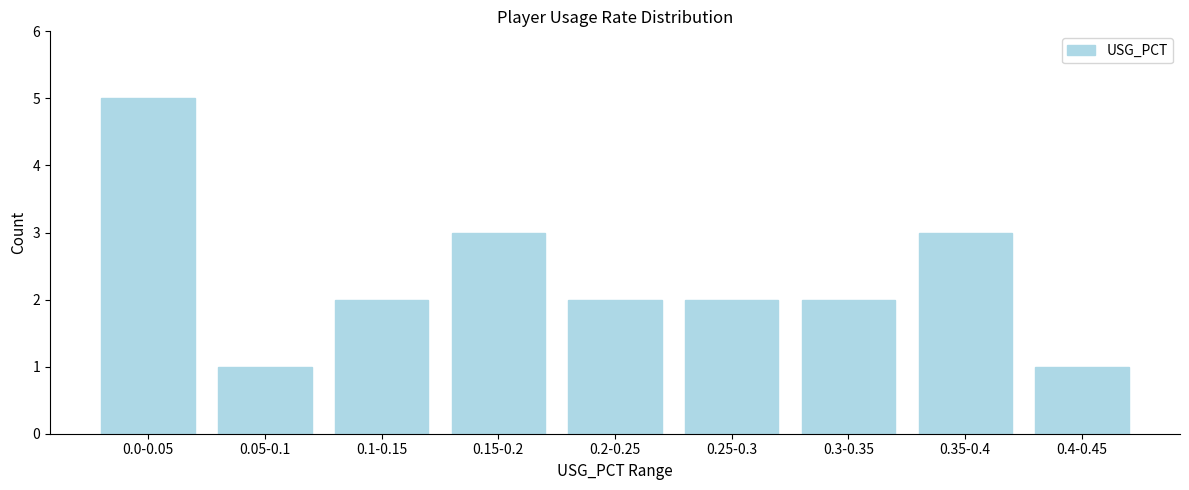

Reading left to right, list all the values displayed in this chart.

0.0-0.05=5	0.05-0.1=1	0.1-0.15=2	0.15-0.2=3	0.2-0.25=2	0.25-0.3=2	0.3-0.35=2	0.35-0.4=3	0.4-0.45=1